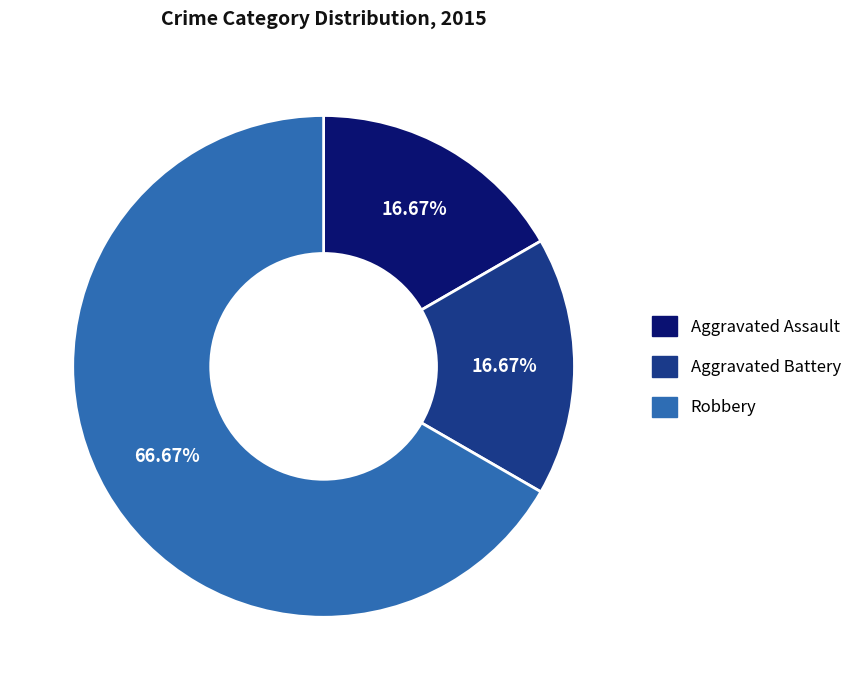

Count the number of slices in the pie.

3